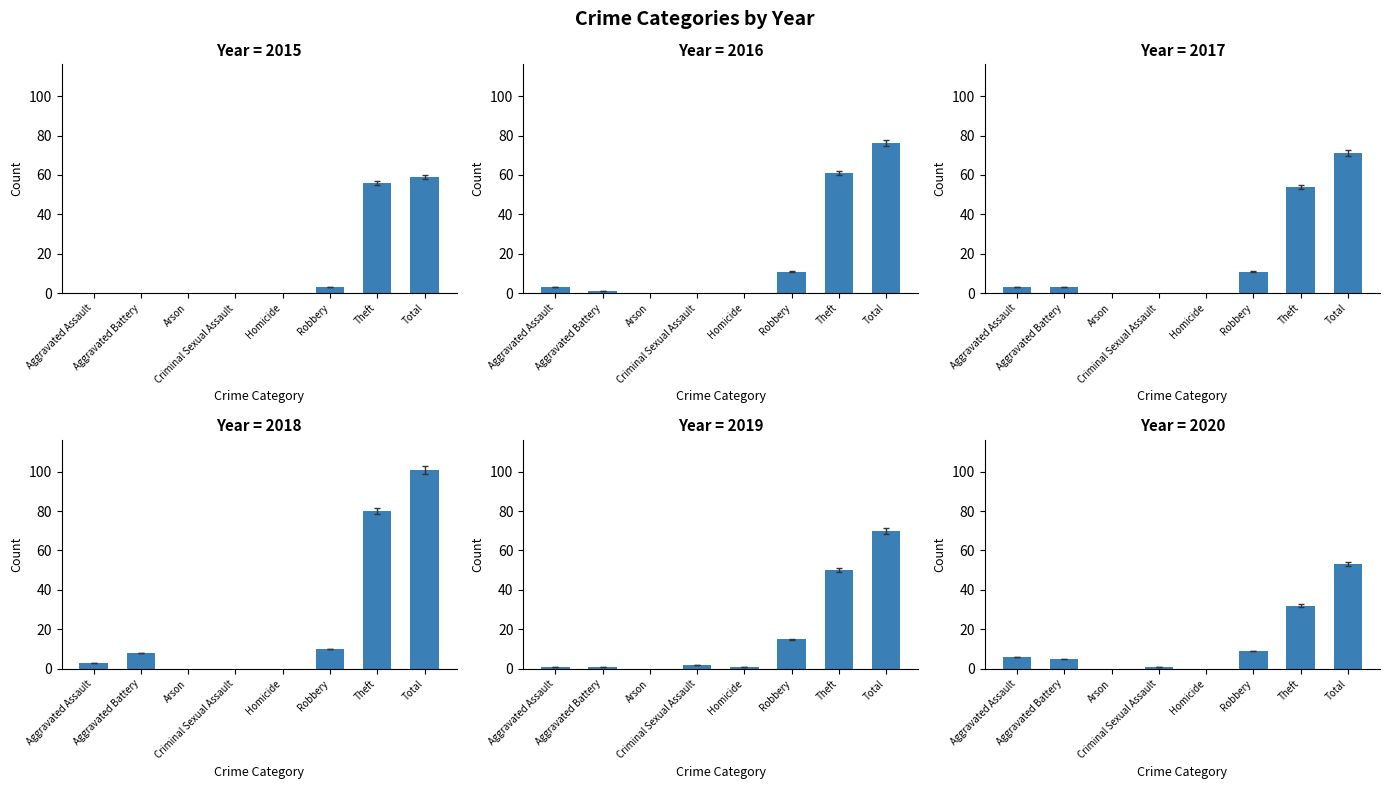

What are all the series names shown in the legend?

2015, 2016, 2017, 2018, 2019, 2020